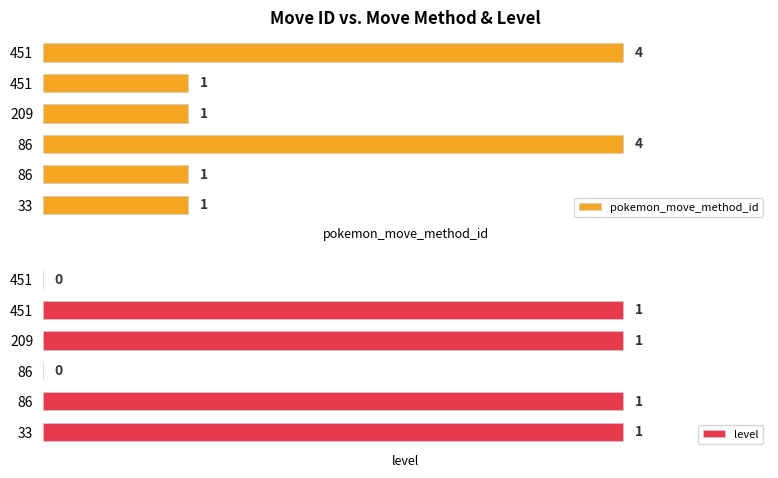

Are the bars horizontal?

Yes